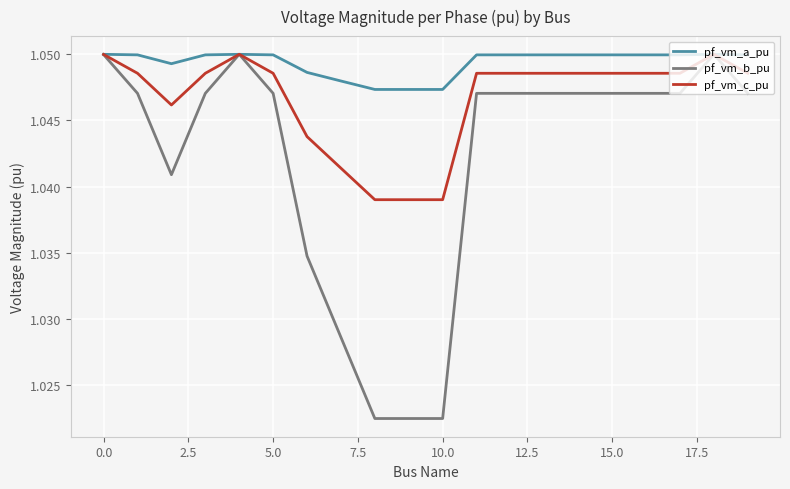

Which series has the largest total across all categories?

pf_vm_a_pu